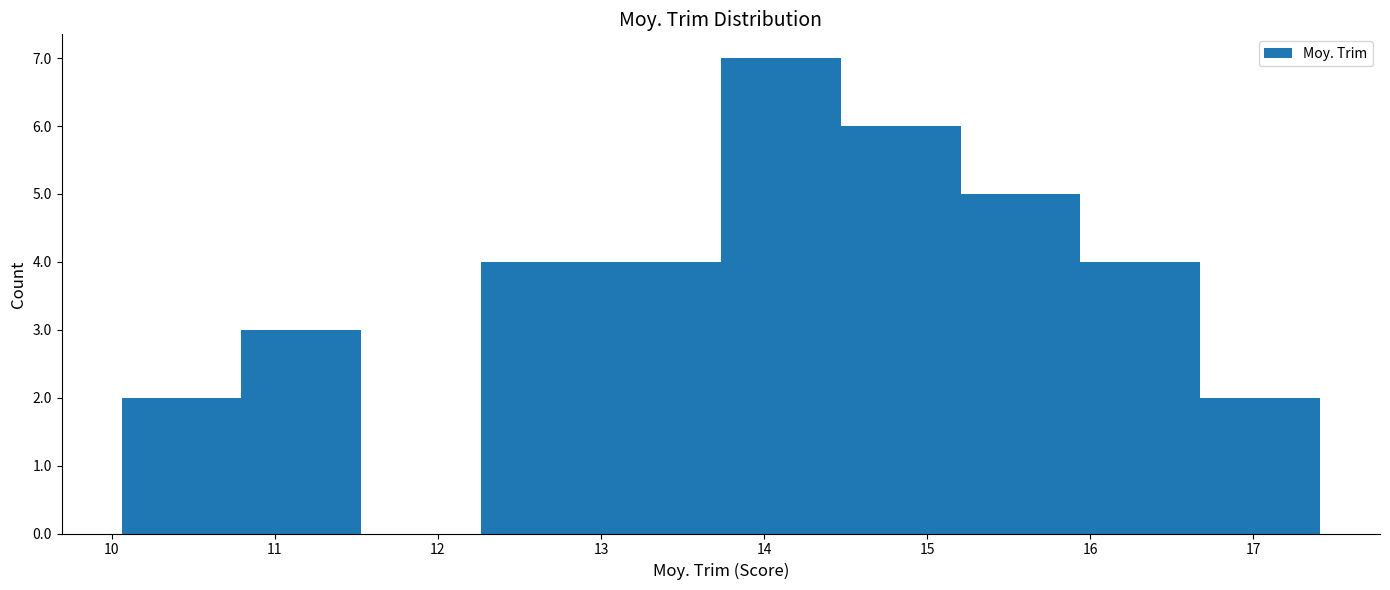

Reading left to right, list every bar in this chart as the range it spans on the x-axis followed by its height. Neither the bar edges nor the heights are printed on the chart, so give them approximately, as read against the axes.

10.1 to 10.8: 2
10.8 to 11.5: 3
11.5 to 12.3: 0
12.3 to 13.0: 4
13.0 to 13.7: 4
13.7 to 14.5: 7
14.5 to 15.2: 6
15.2 to 15.9: 5
15.9 to 16.7: 4
16.7 to 17.4: 2